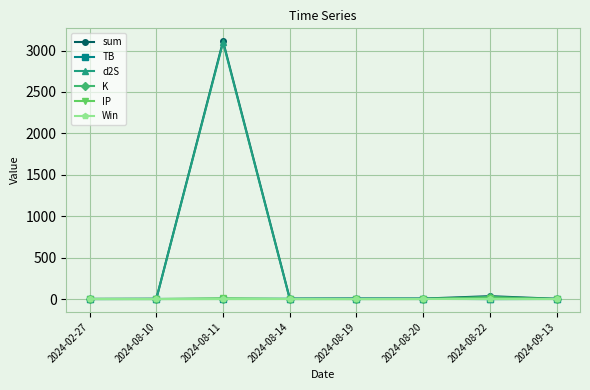

What is the value of the TB point at the 6th from the left?

3.2